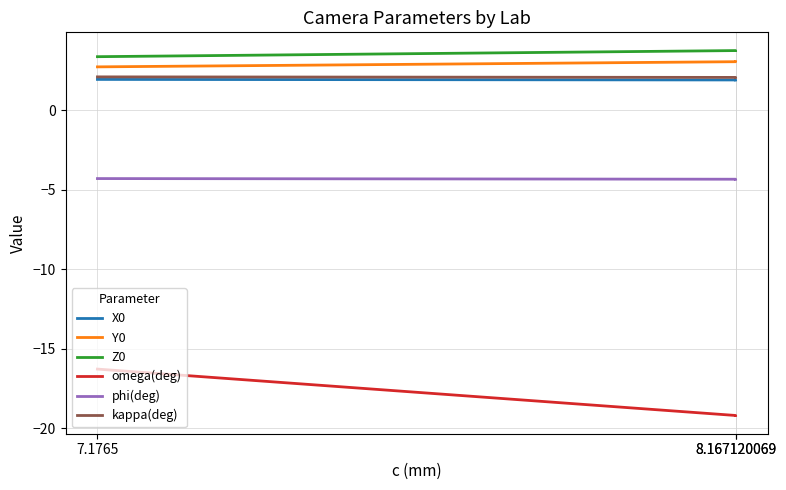

What is the spread (max minus min) of values at 8.167120069?

22.9